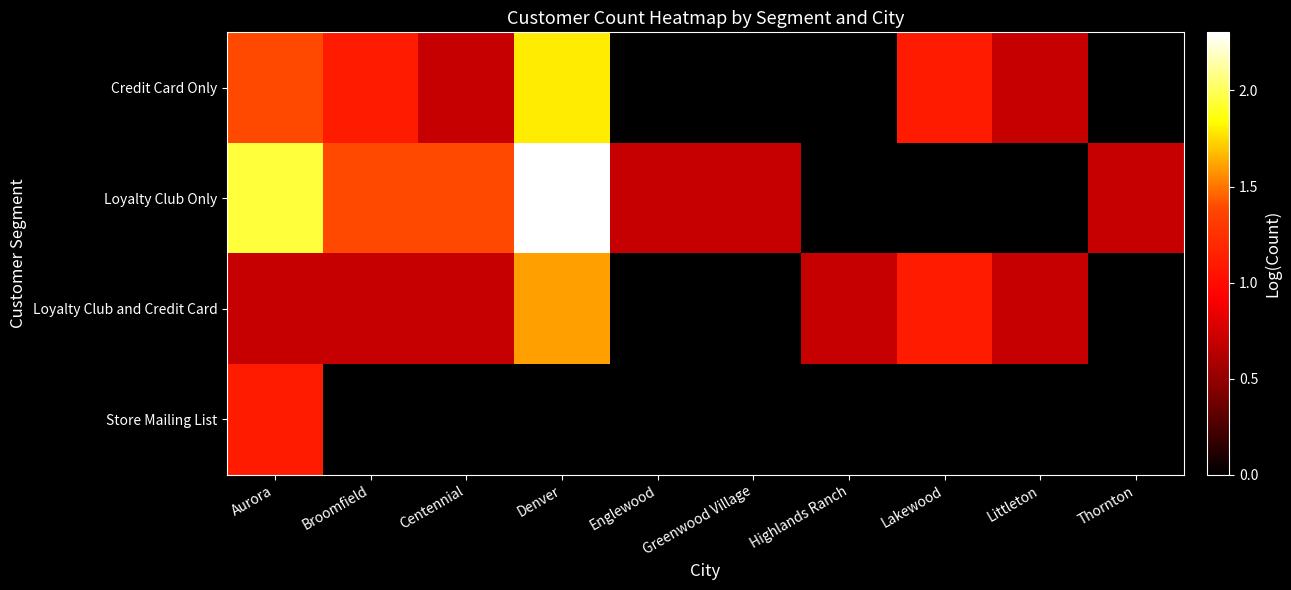

Which series has the largest range (max minus min)?

Loyalty Club Only